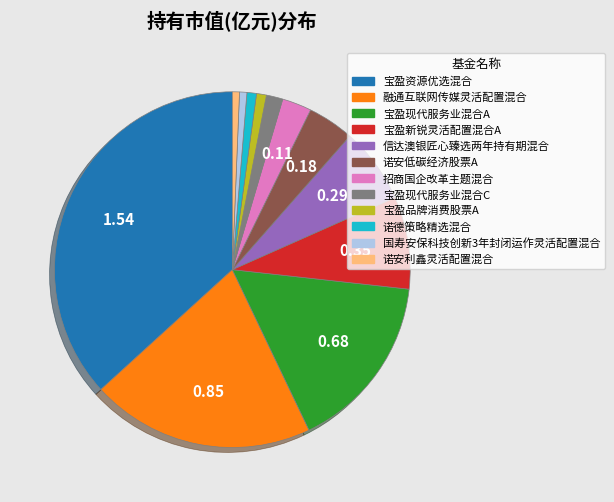

The 诺德策略精选混合 slice represents 1% of the pie. True or false?

True